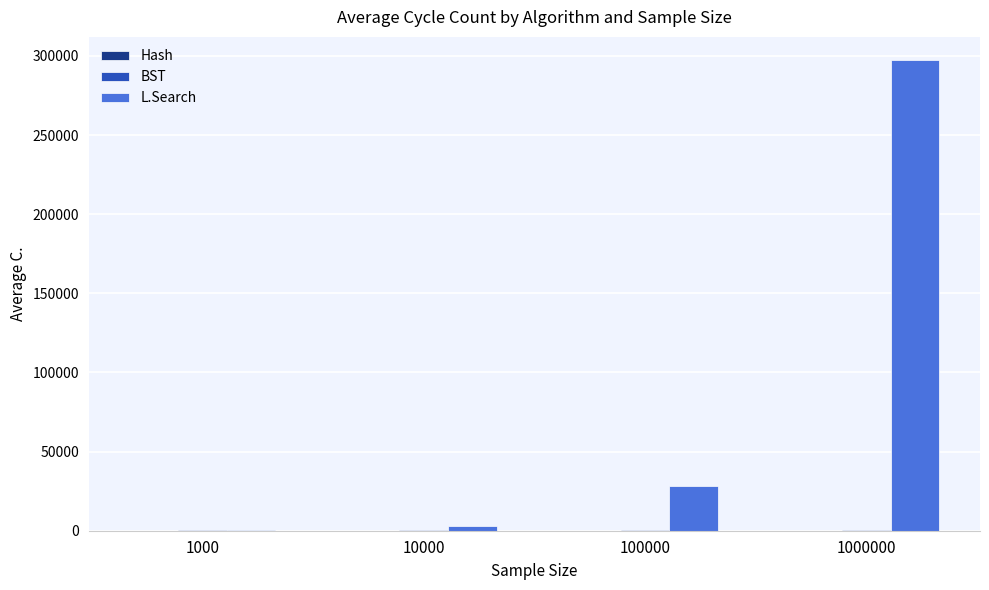

True or false: L.Search has a value of 10190.9 at 100000.

False